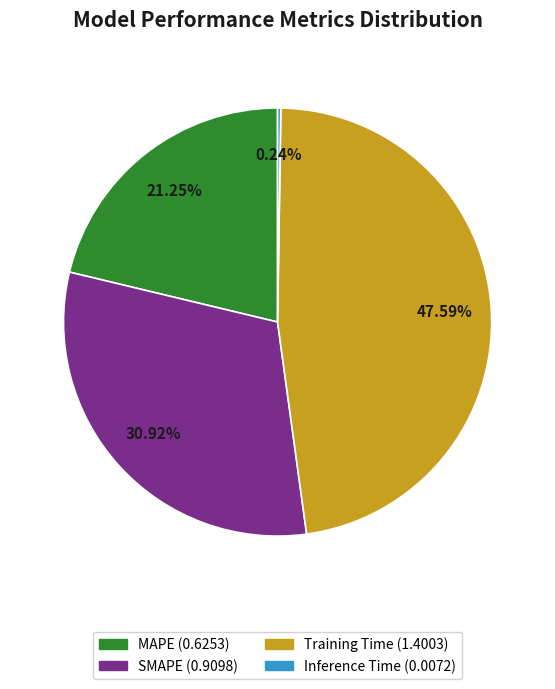

Is there a majority slice in this chart?

No